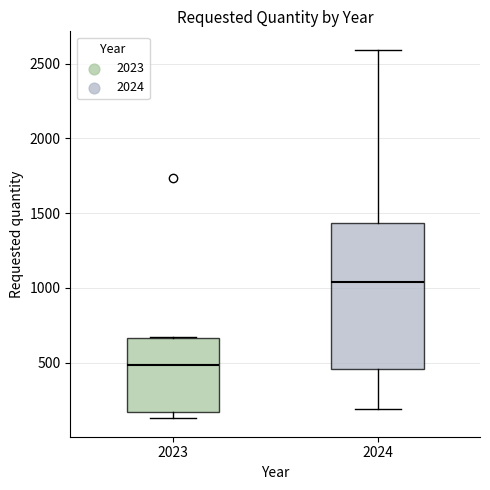

Which box has the lowest median line?

2023